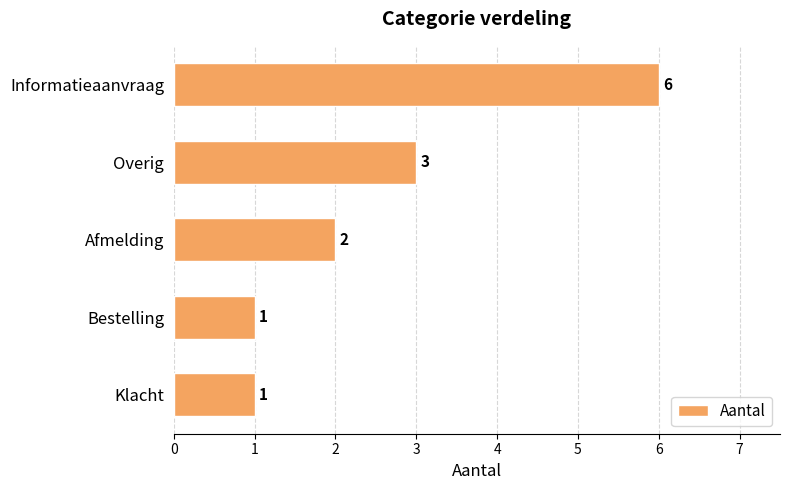

What is the difference between the maximum and second lowest values?

5